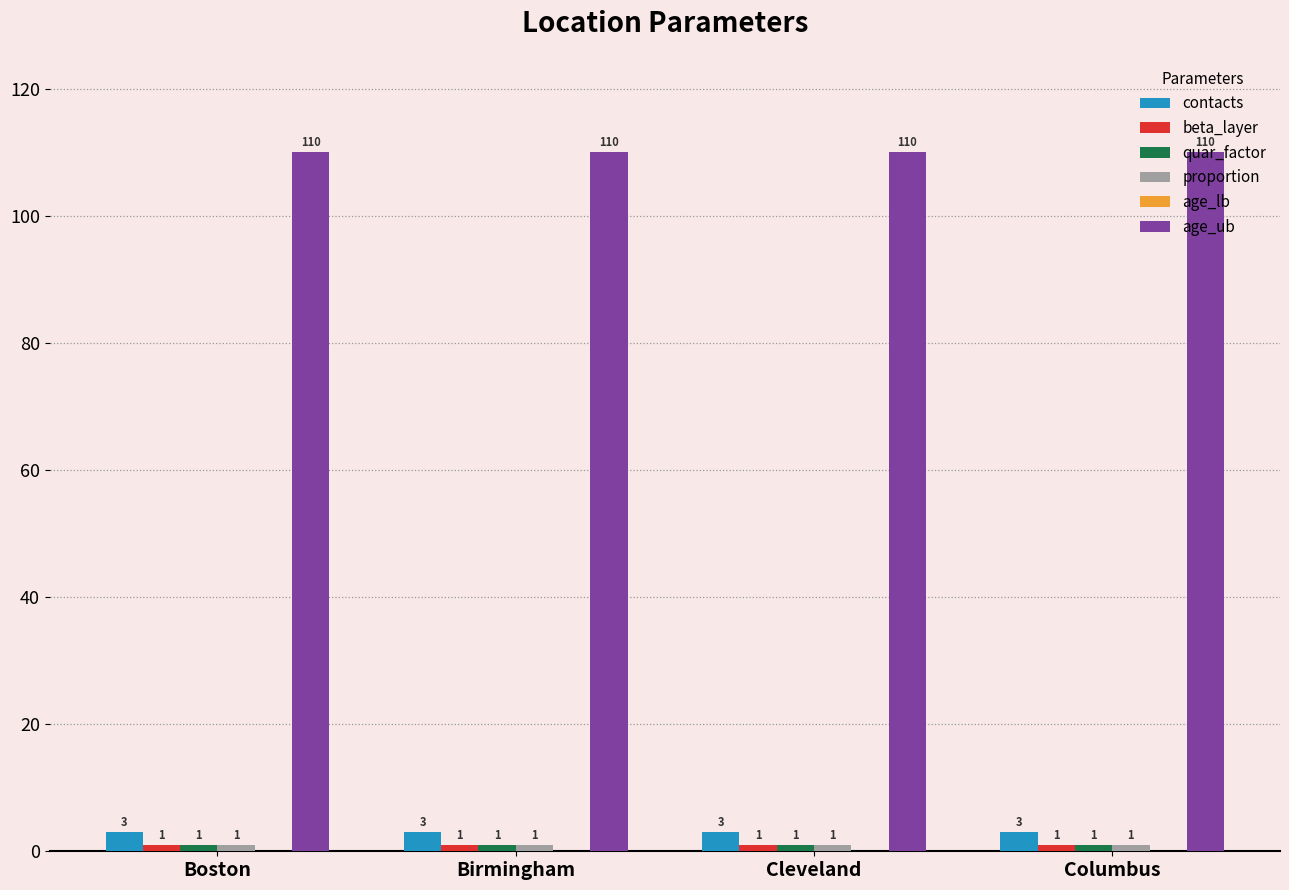

Is it true that age_ub equals 110 at Boston?

True